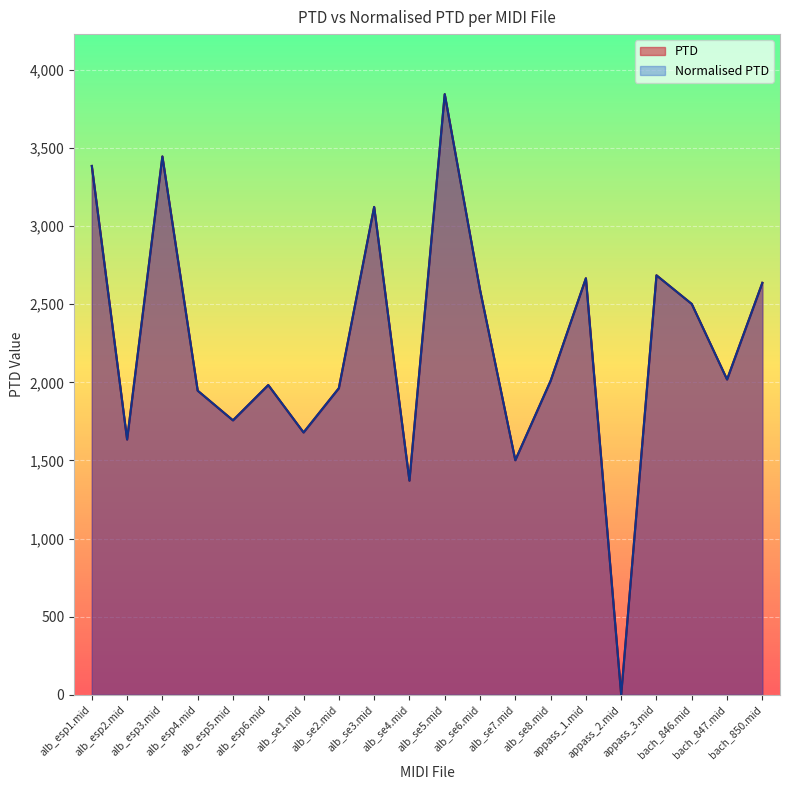

What is the total value across all series at alb_esp5.mid?

3513.6